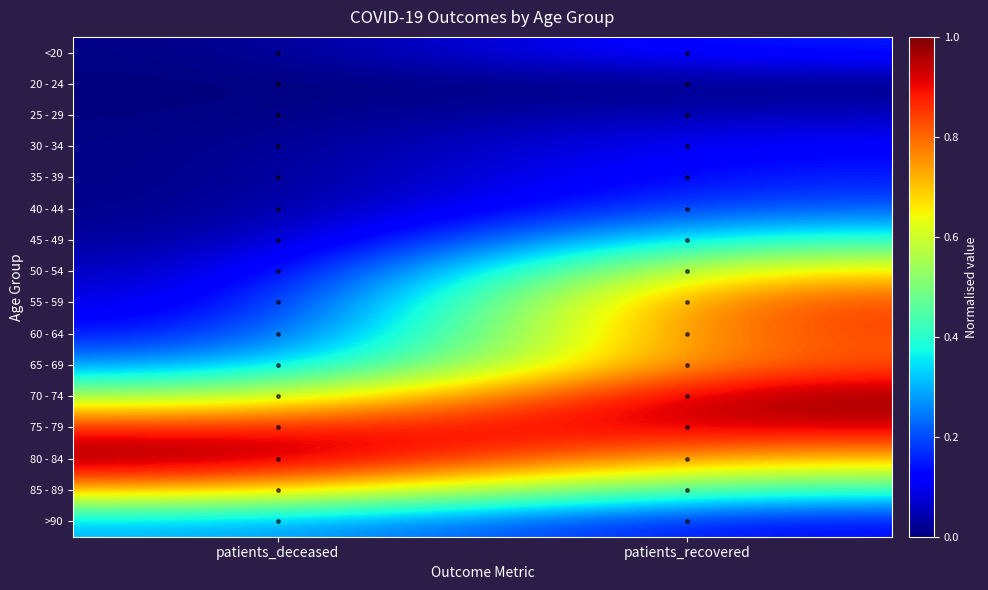

Reading left to right, what are all the values shown in this chart?

<20: patients_deceased=0.0	patients_recovered=0.2
20 - 24: patients_deceased=0.0	patients_recovered=0.0
25 - 29: patients_deceased=0.0	patients_recovered=0.1
30 - 34: patients_deceased=0.0	patients_recovered=0.1
35 - 39: patients_deceased=0.0	patients_recovered=0.2
40 - 44: patients_deceased=0.0	patients_recovered=0.2
45 - 49: patients_deceased=0.0	patients_recovered=0.4
50 - 54: patients_deceased=0.0	patients_recovered=0.7
55 - 59: patients_deceased=0.1	patients_recovered=0.9
60 - 64: patients_deceased=0.1	patients_recovered=0.9
65 - 69: patients_deceased=0.3	patients_recovered=0.8
70 - 74: patients_deceased=0.5	patients_recovered=1.0
75 - 79: patients_deceased=0.9	patients_recovered=0.9
80 - 84: patients_deceased=1.0	patients_recovered=0.7
85 - 89: patients_deceased=0.7	patients_recovered=0.4
>90: patients_deceased=0.3	patients_recovered=0.1